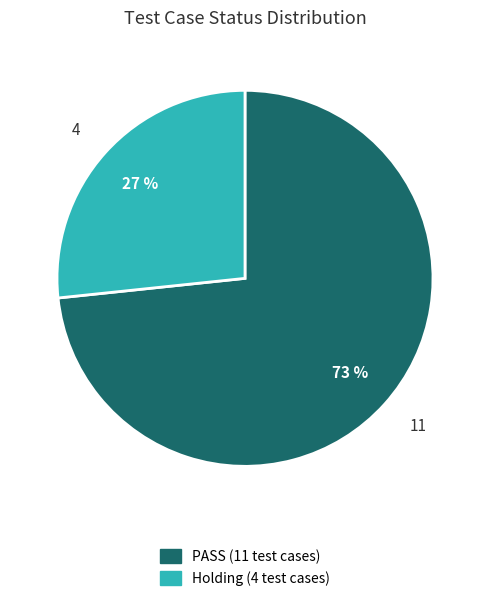

What is the ratio of the value at Holding to the value at PASS?

0.4